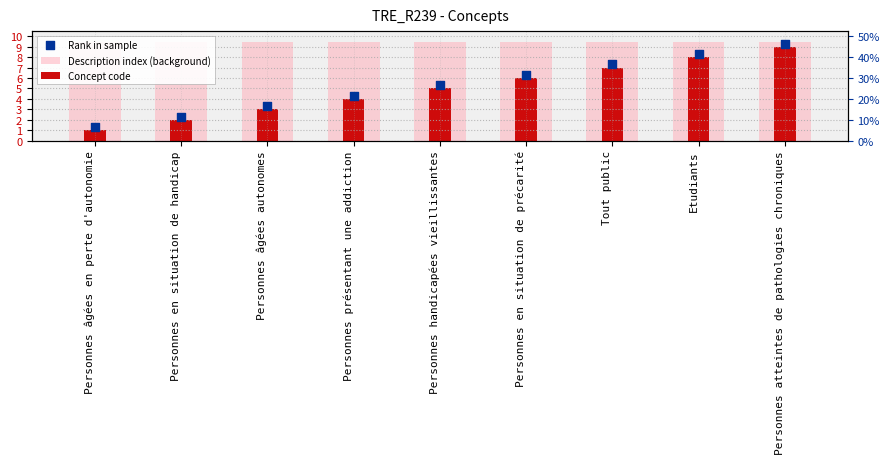

Which series contains the highest Y value?

Description index (background)